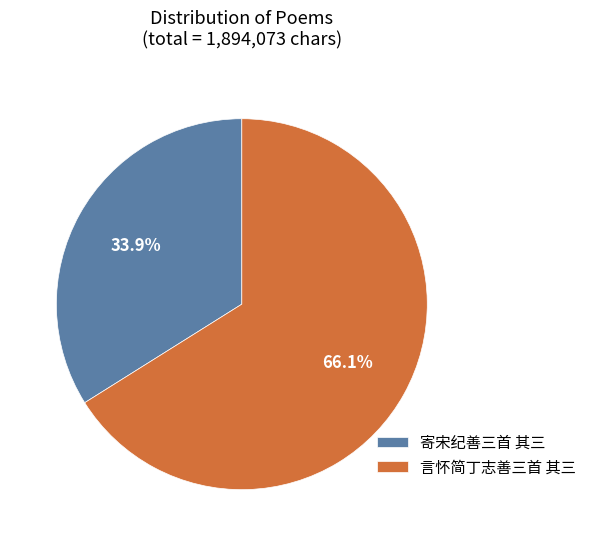

Rank the categories by value from lowest to highest.

寄宋纪善三首 其三, 言怀简丁志善三首 其三